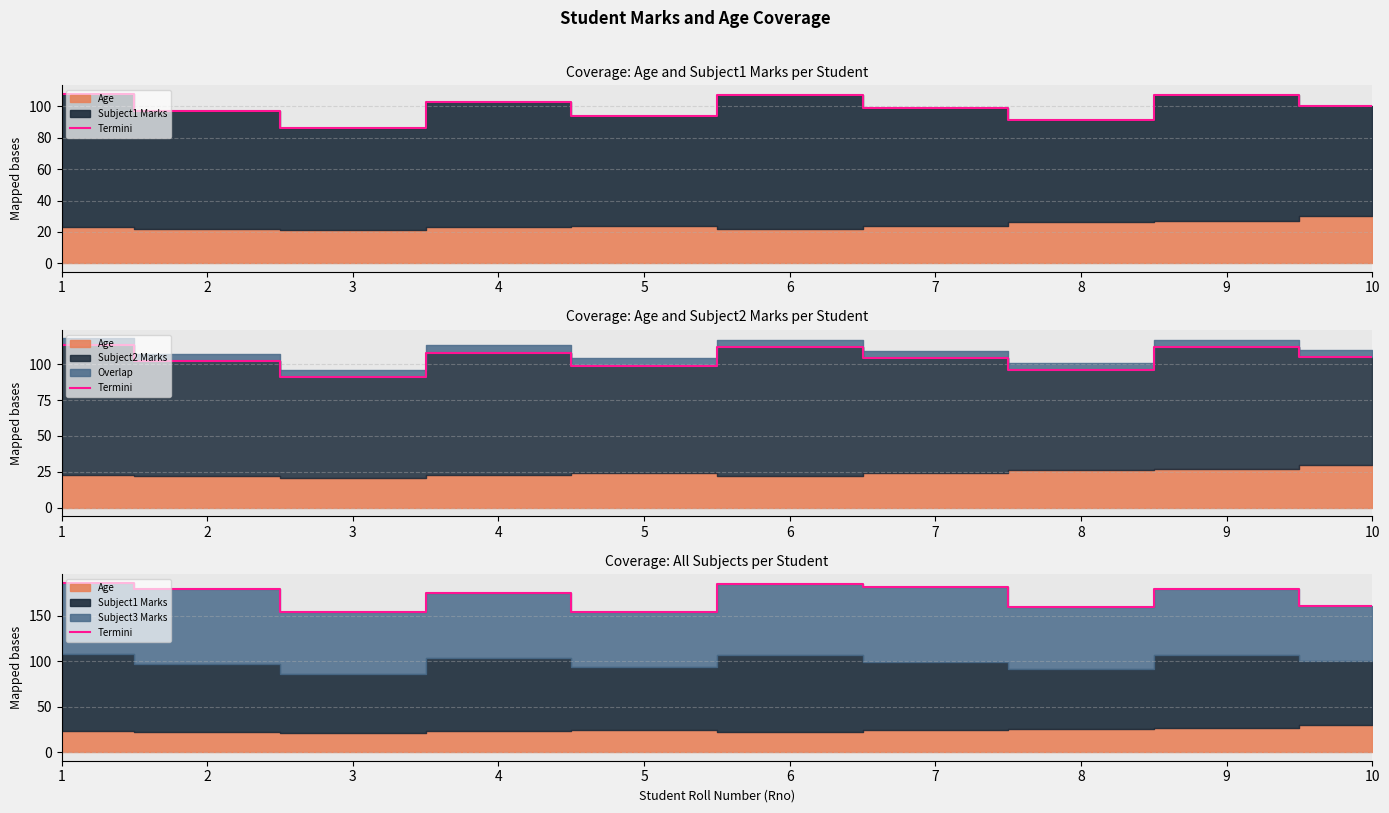

Rank the categories by value from highest to lowest.

1, 6, 7, 2, 9, 4, 10, 8, 3, 5